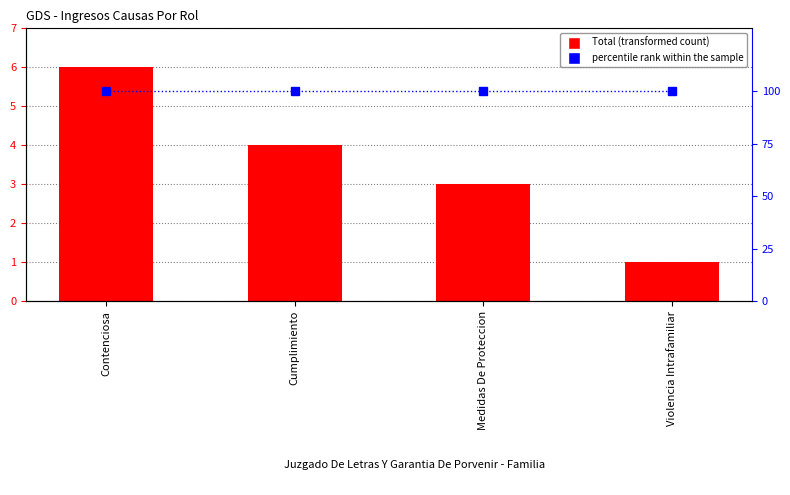

What is the difference between the Total values at Cumplimiento and Violencia Intrafamiliar?

3